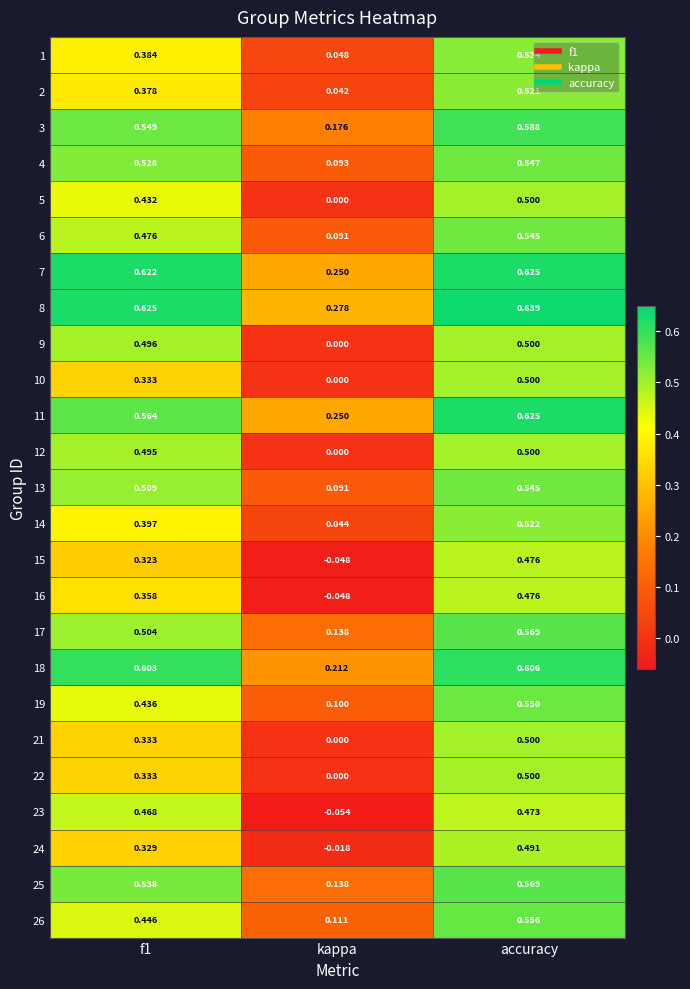

How many distinct data groups are displayed?

25